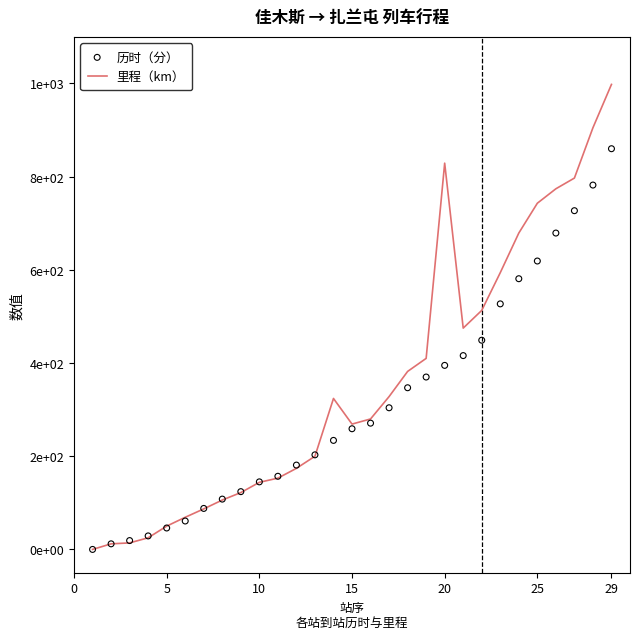

What are all the series names shown in the legend?

里程（km）, 历时（分）